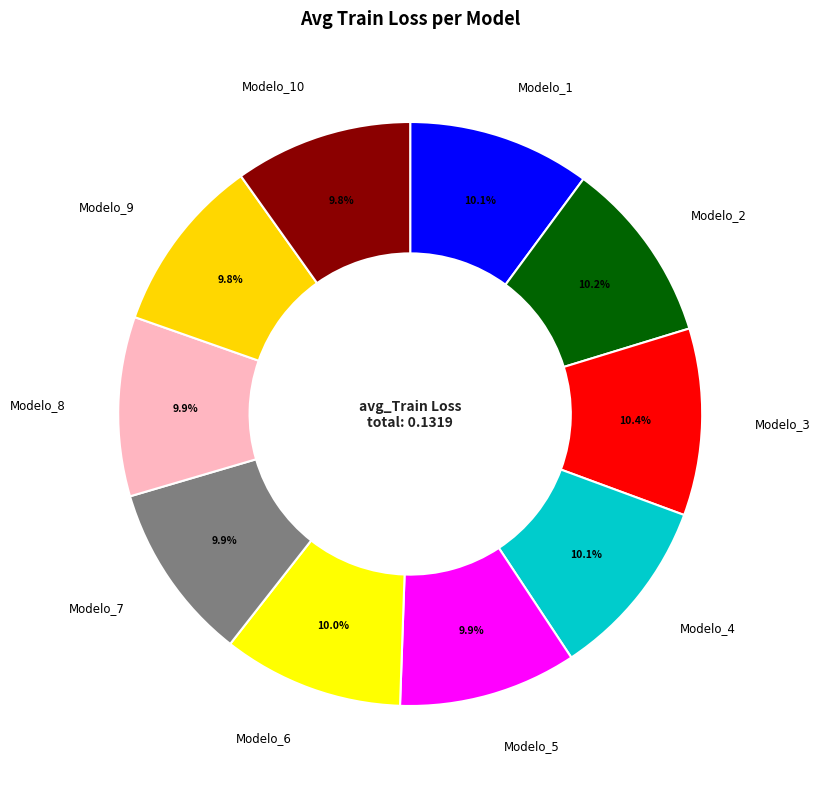

Rank the categories by value from highest to lowest.

Modelo_3, Modelo_2, Modelo_1, Modelo_4, Modelo_6, Modelo_8, Modelo_7, Modelo_5, Modelo_10, Modelo_9